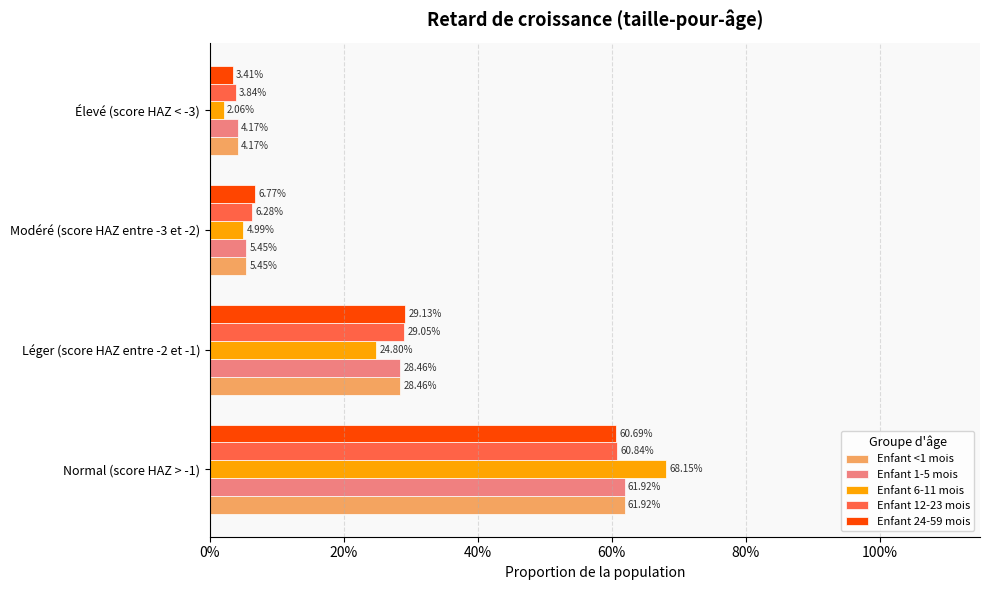

List the series in order of their peak value, lowest first.

Enfant 24-59 mois, Enfant 12-23 mois, Enfant <1 mois, Enfant 1-5 mois, Enfant 6-11 mois